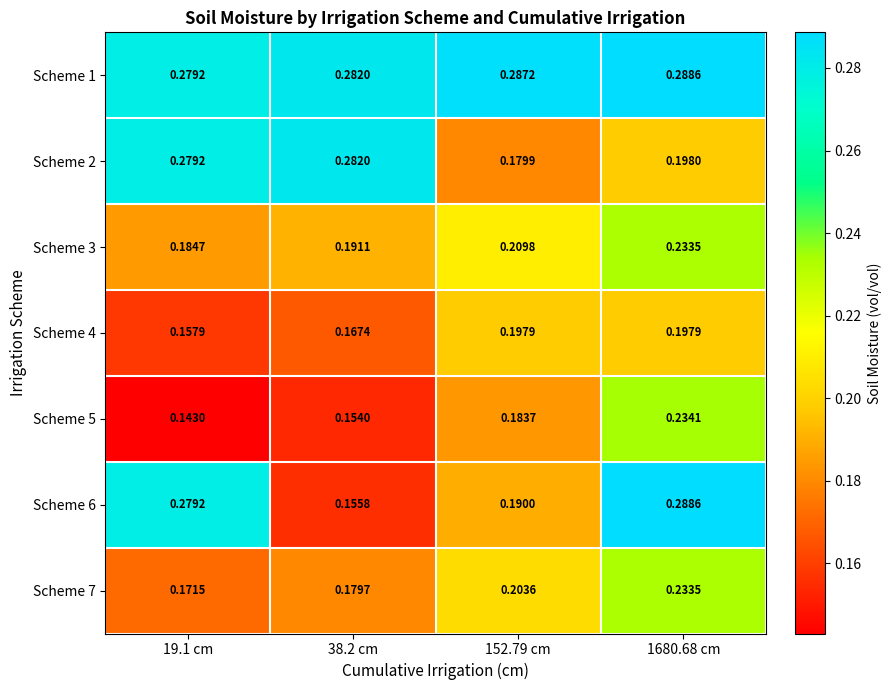

Is the value of Scheme 4 at 1680.68 cm greater than the value of Scheme 6 at 1680.68 cm?

No